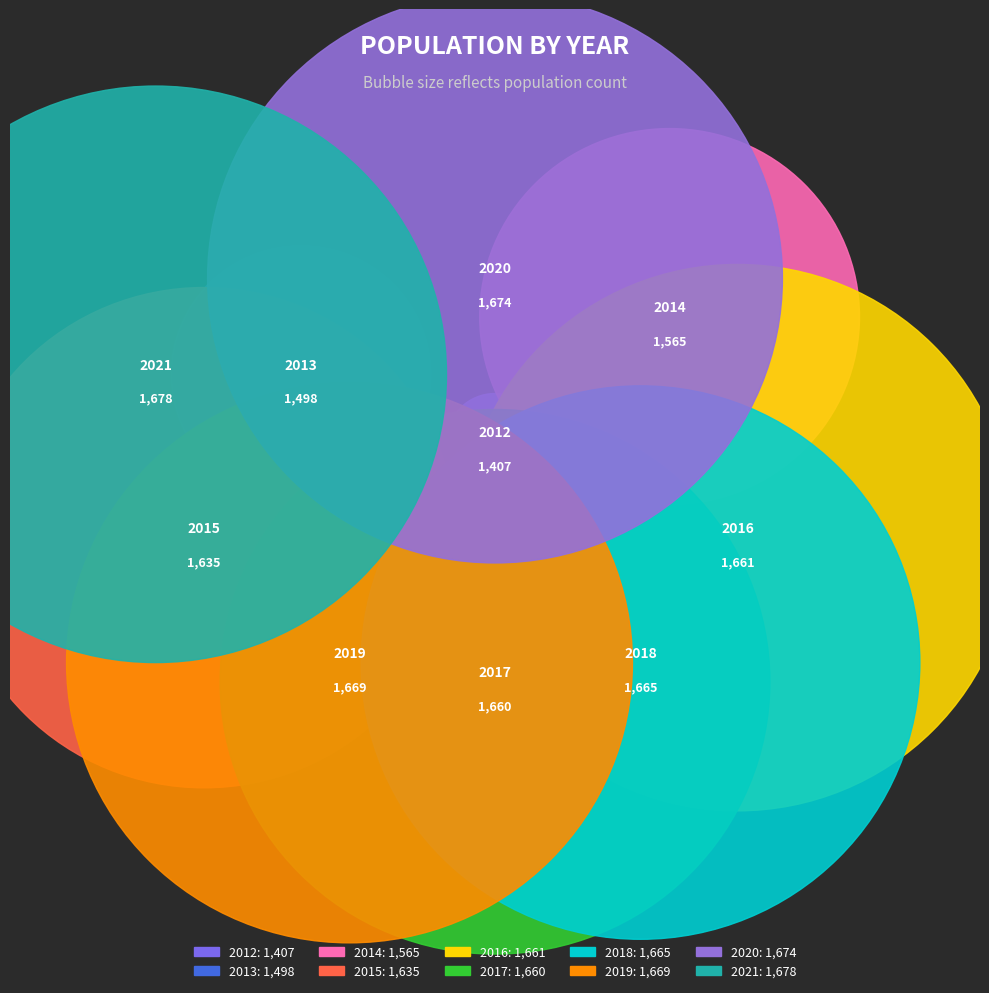

Does 2012 represent more than half of the total?

No